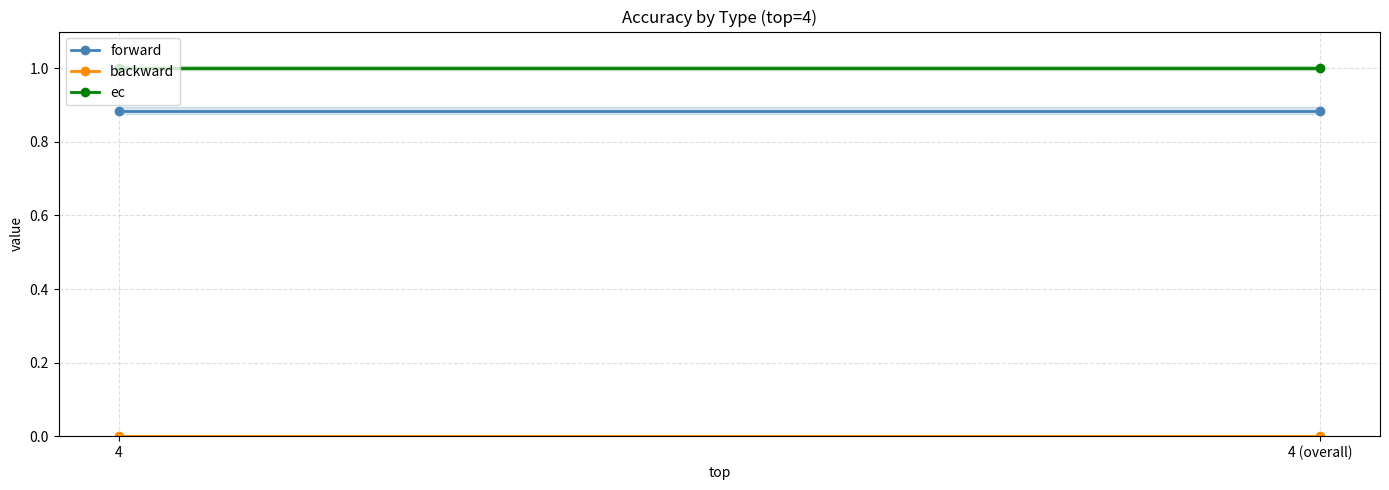

Reading left to right, list all the values displayed in this chart.

forward: 0.9	0.9
backward: 0.0	0.0
ec: 1.0	1.0